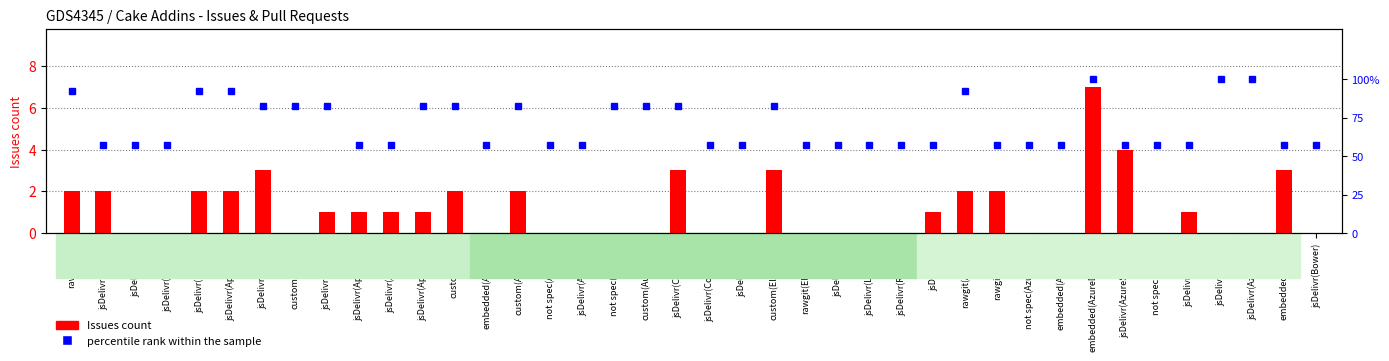

What is the label of the 32nd bar from the right?

jsDelivr(AppCtr)